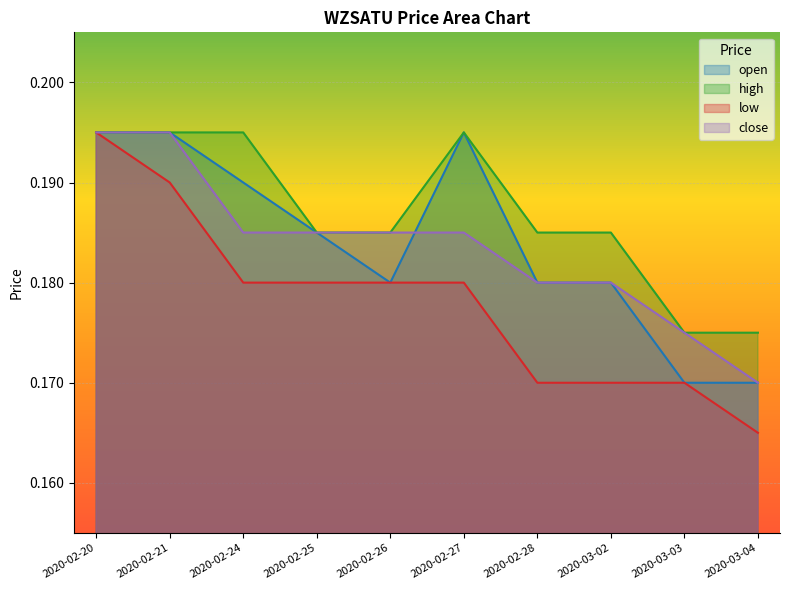

What is the value of the low point at the 3rd from the left?

0.2